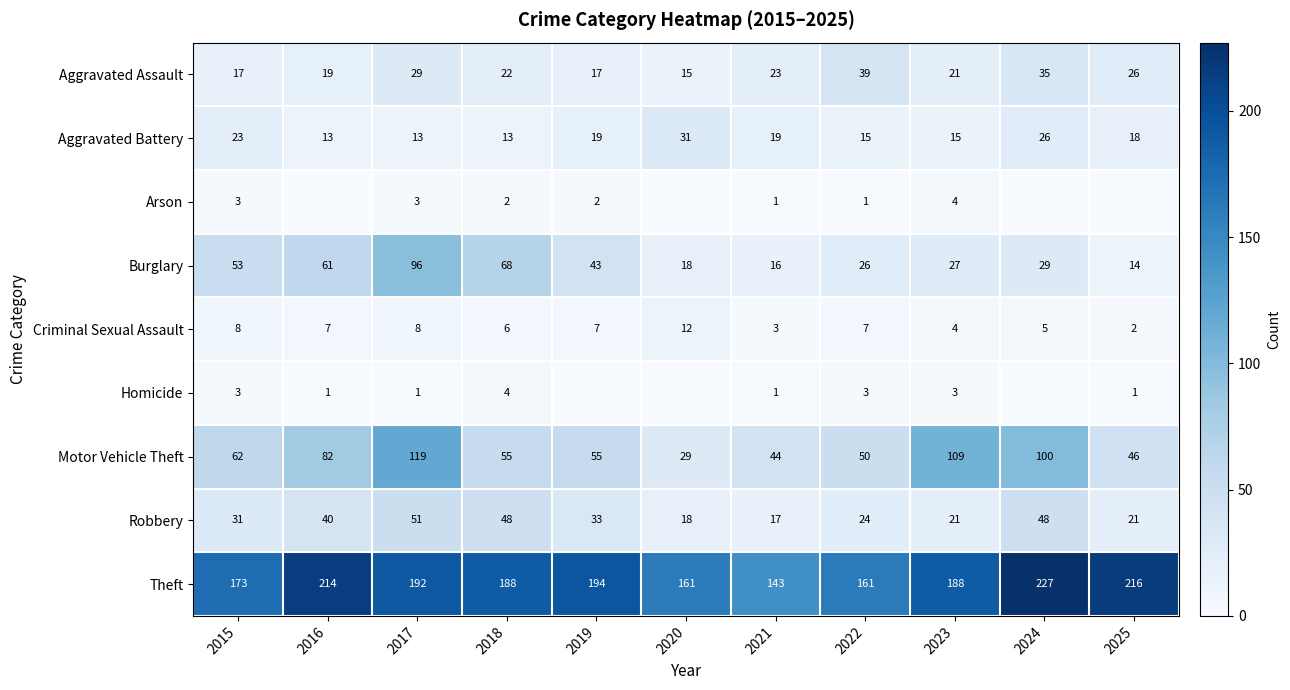

Is the value of Aggravated Battery at 2021 greater than the value of Homicide at 2017?

Yes